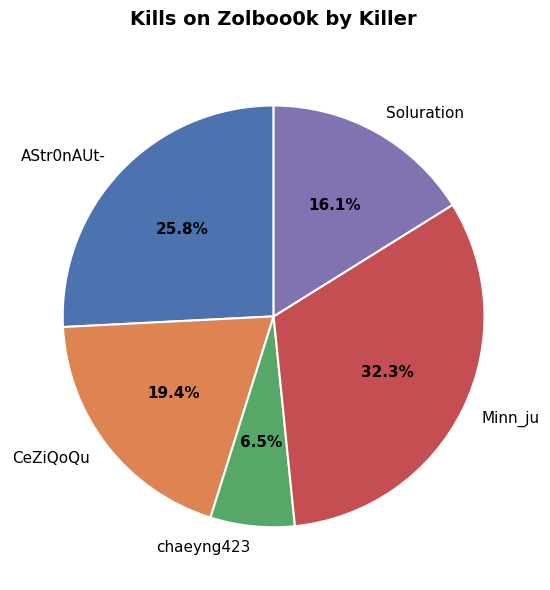

Is there a majority slice in this chart?

No